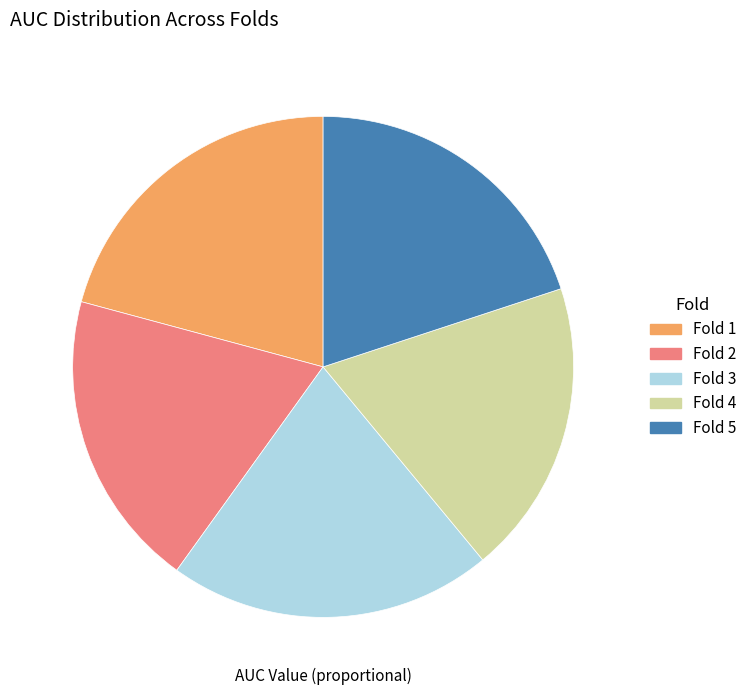

Is the sum of Fold 2 and Fold 5 greater than half?

No